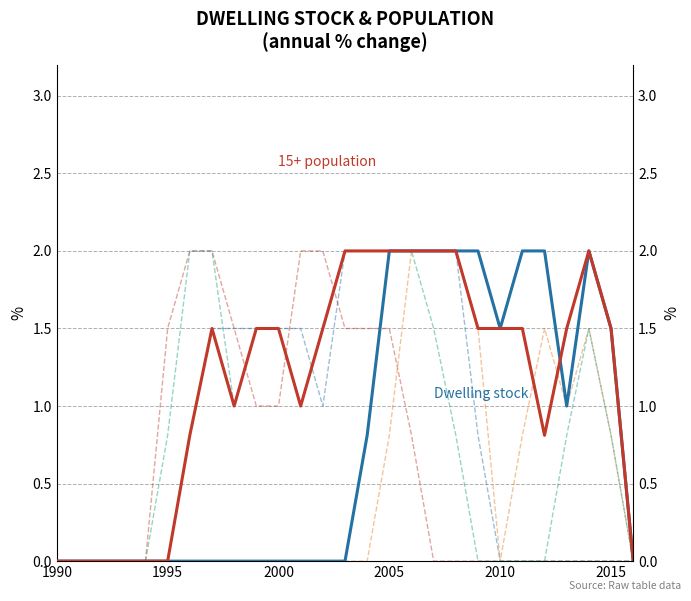

Between 15 and 26, which is larger?

15